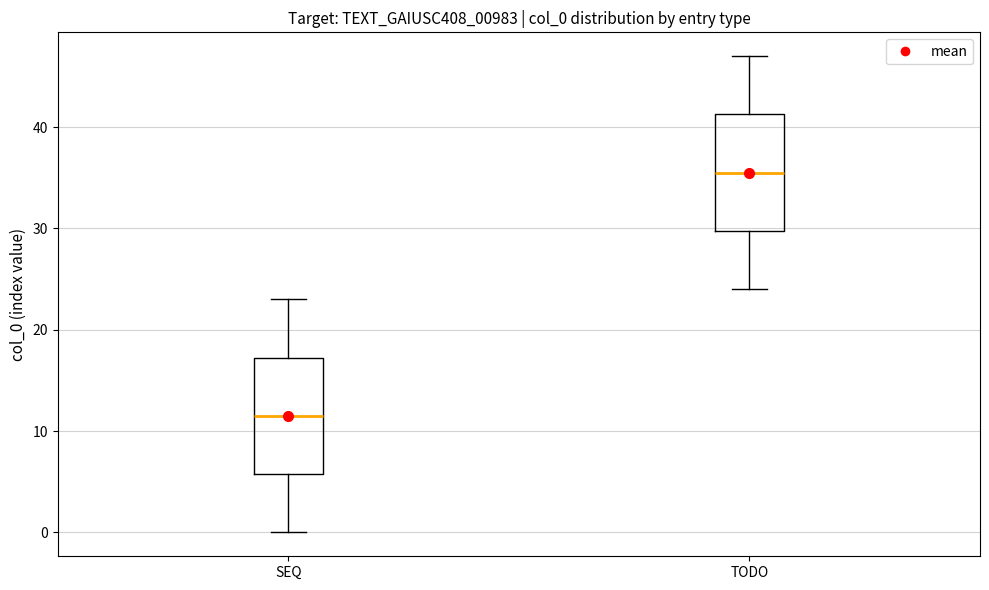

Reading left to right, read every box against the y-axis: the position of its median line, the range the box covers, and the ends of its whiskers. The values are not printed on the chart, so give them approximately, as read against the axis.

SEQ: median 12, box 6 to 17, whiskers 0 to 23
TODO: median 36, box 30 to 41, whiskers 24 to 47